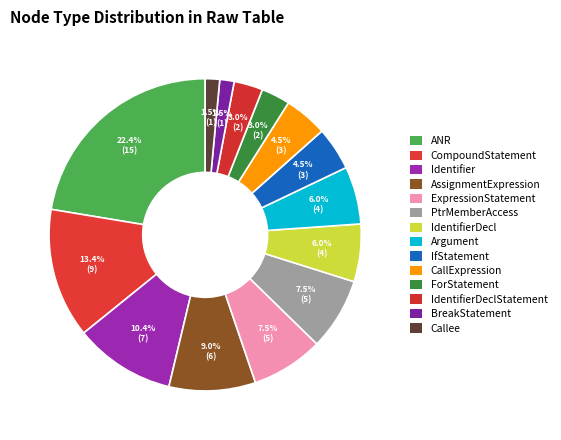

How many slices are in this pie chart?

14